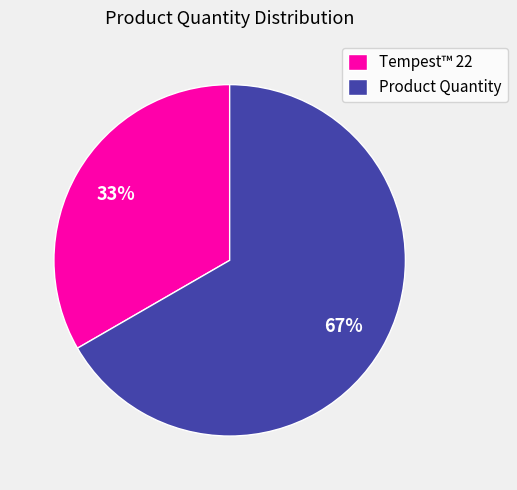

Which slice is the smallest?

Tempest™ 22